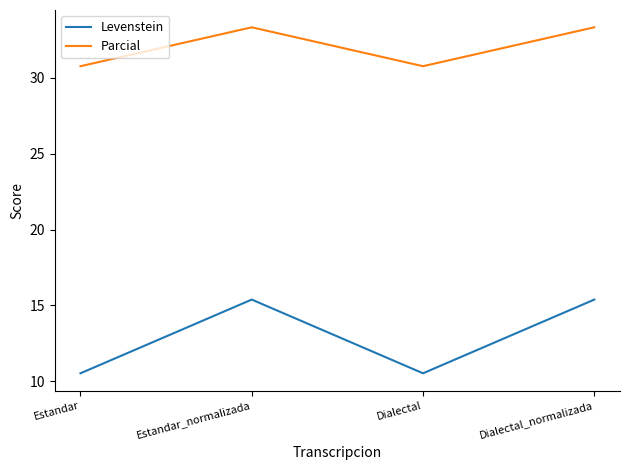

Is the value of Parcial at Dialectal_normalizada greater than the value of Levenstein at Dialectal_normalizada?

Yes